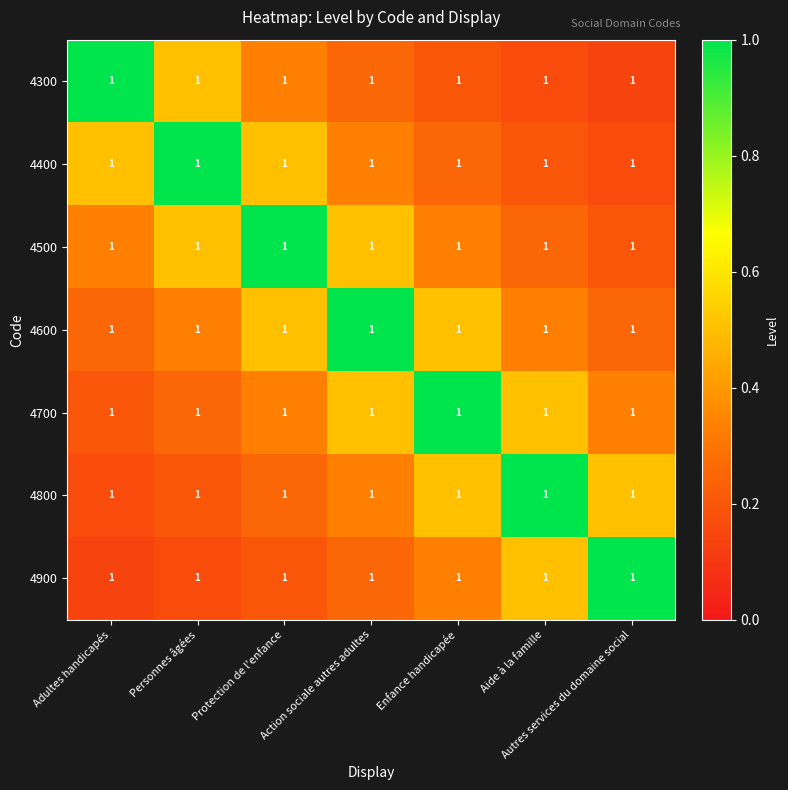

The 4600 series shows 0.2 at Aide à la famille. True or false?

False